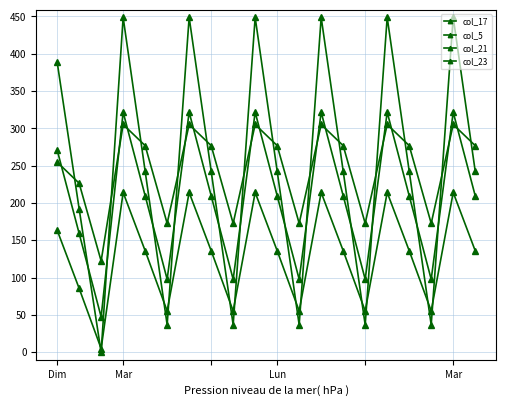

Does the chart have visible grid lines?

Yes